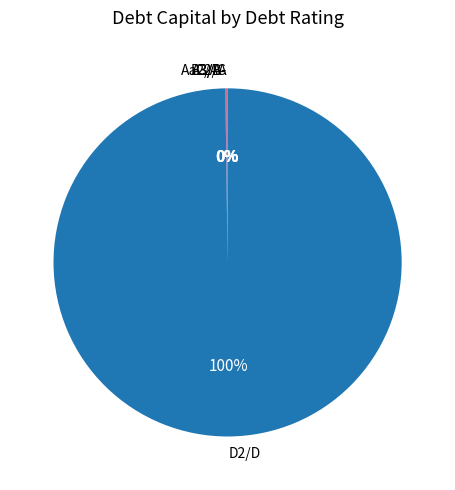

To the nearest percent, what is the difference between the largest and smallest slice percentages?

100%